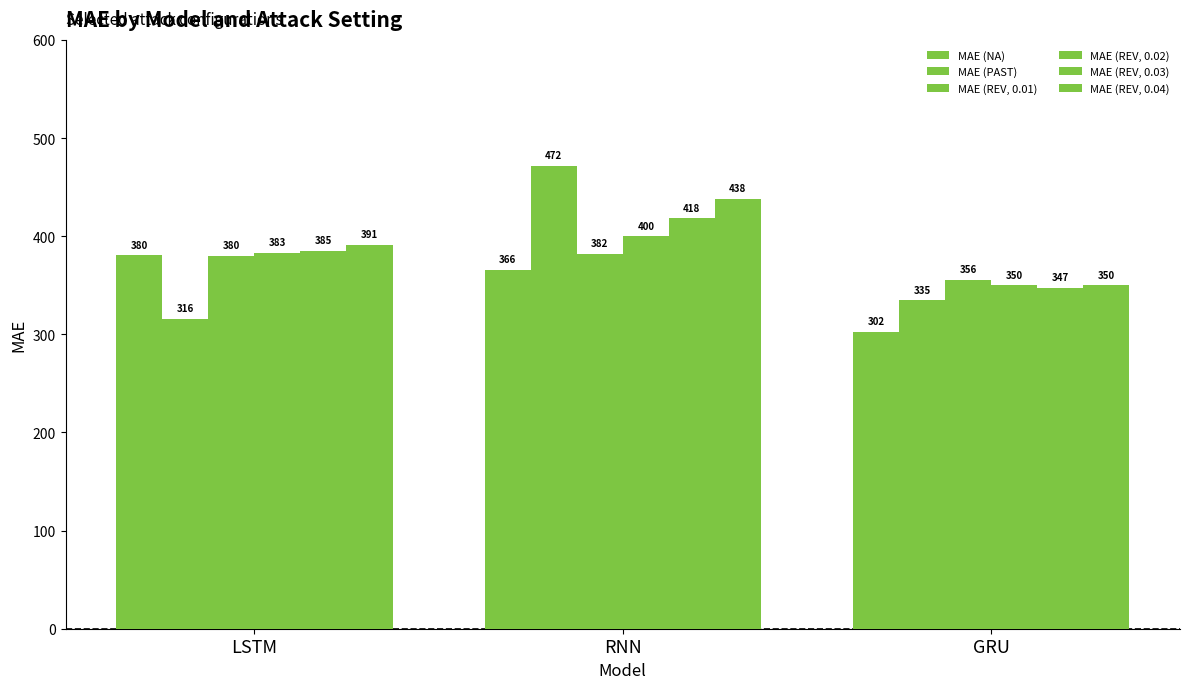

How many groups of bars are there?

3